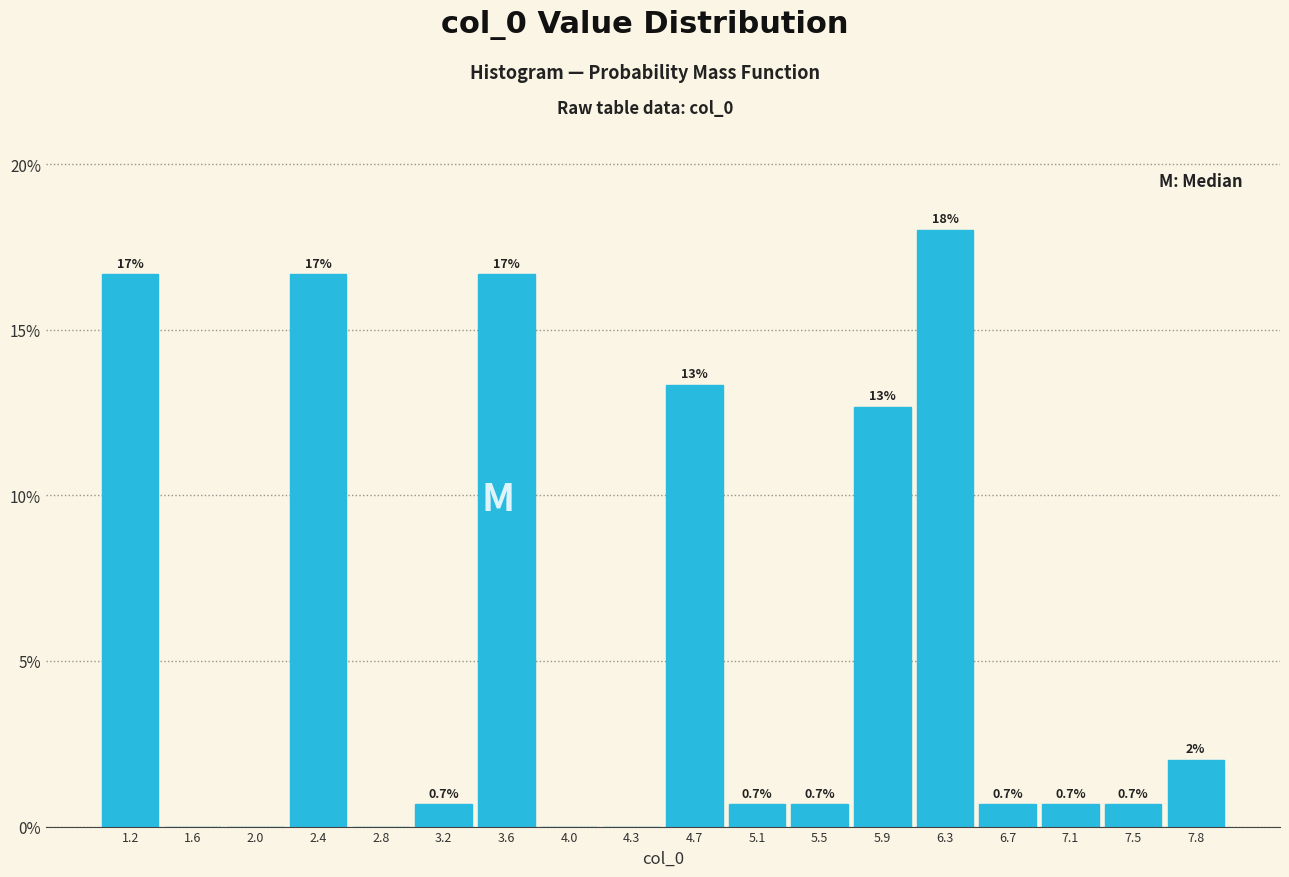

Which range on the x-axis has the tallest bar?

6.10 to 6.50